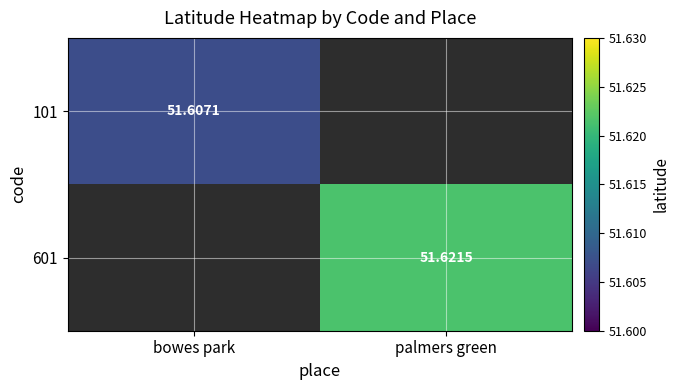

How many values in the 101 series exceed 51?

1